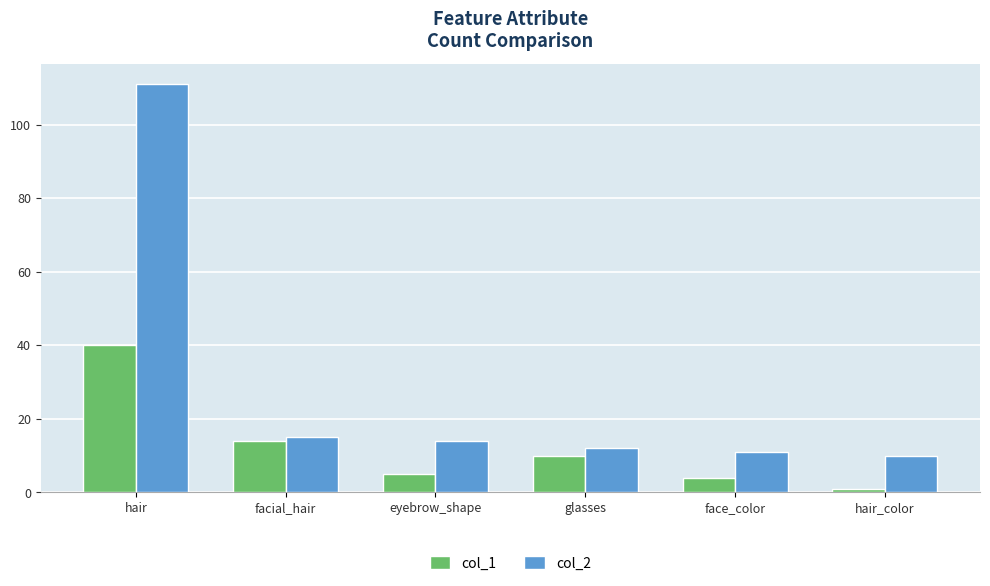

Does the chart contain any negative values?

No